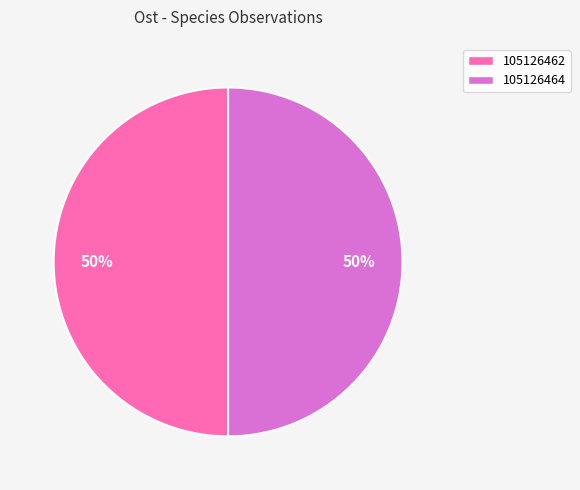

What is the ratio of the value at 105126462 to the value at 105126464?

1.0